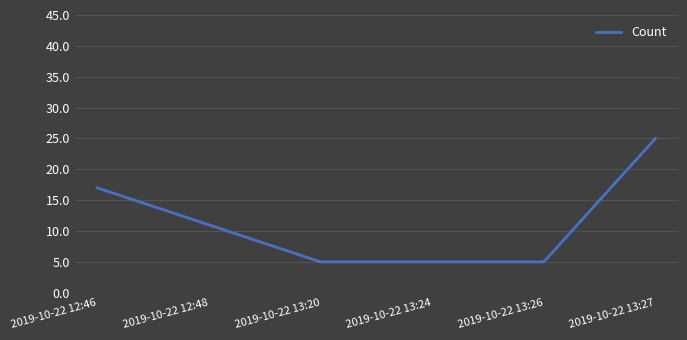

What is the ratio of the value at 2019-10-22 13:26 to the value at 2019-10-22 12:46?

0.3